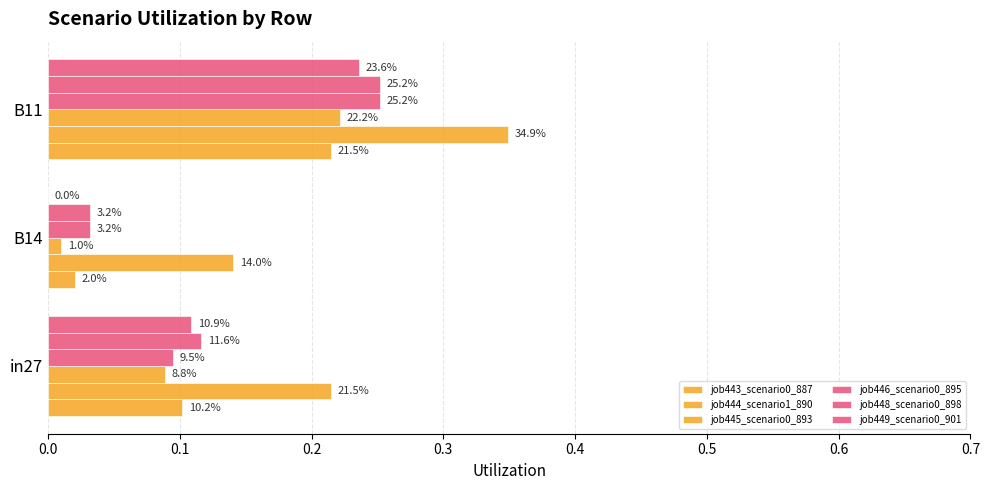

Reading right to left, list all the values displayed in this chart.

job443_scenario0_887: 0.2	0.0	0.1
job444_scenario1_890: 0.3	0.1	0.2
job445_scenario0_893: 0.2	0.0	0.1
job446_scenario0_895: 0.3	0.0	0.1
job448_scenario0_898: 0.3	0.0	0.1
job449_scenario0_901: 0.2	0.0	0.1